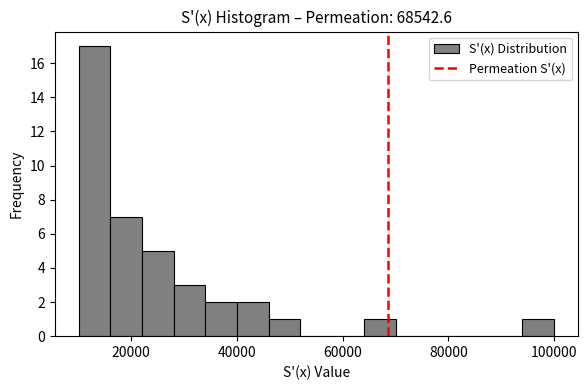

Read against the x-axis, roughly where is the centre of the tallest bar?

14000